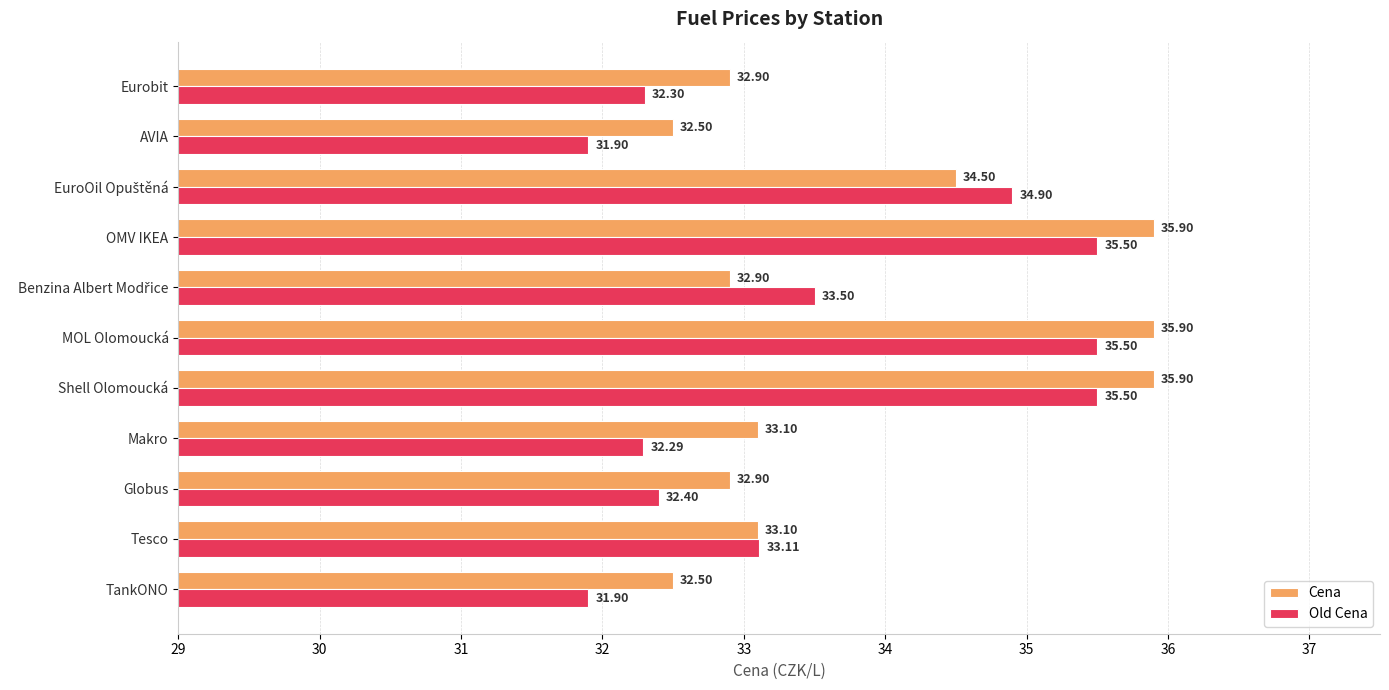

How many values in the Old Cena series exceed 33?

6